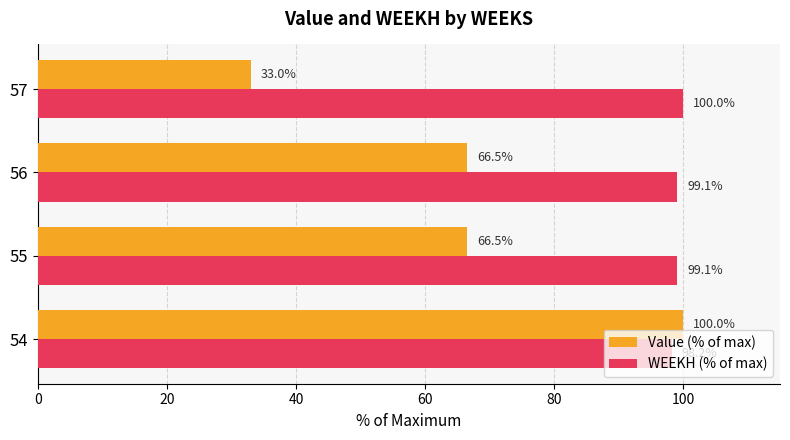

True or false: WEEKH (% of max) has a value of 98.2 at 54.

True